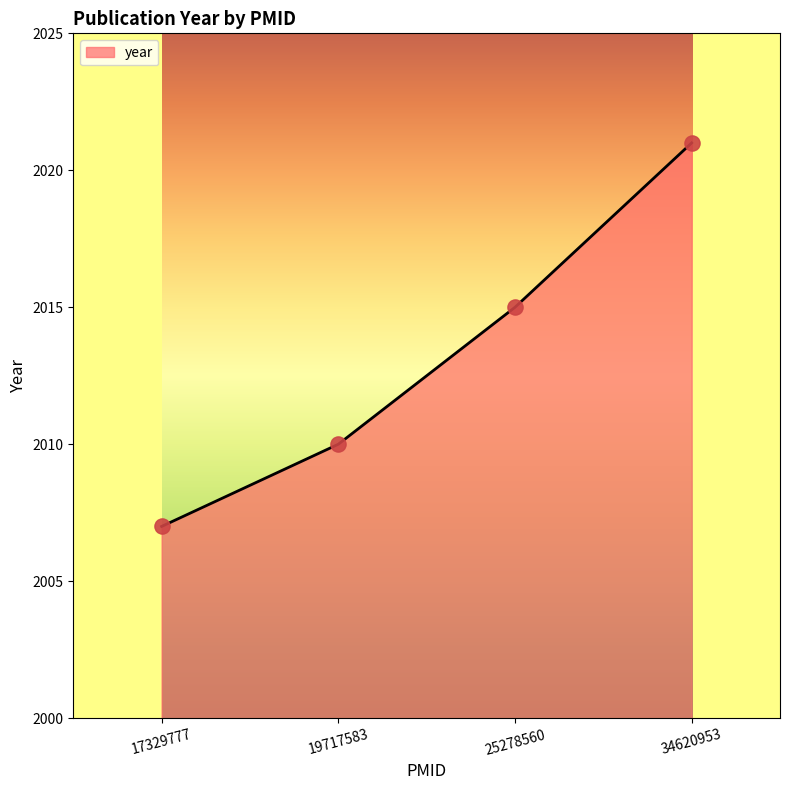

What is the change in value from 17329777 to 34620953?

+14